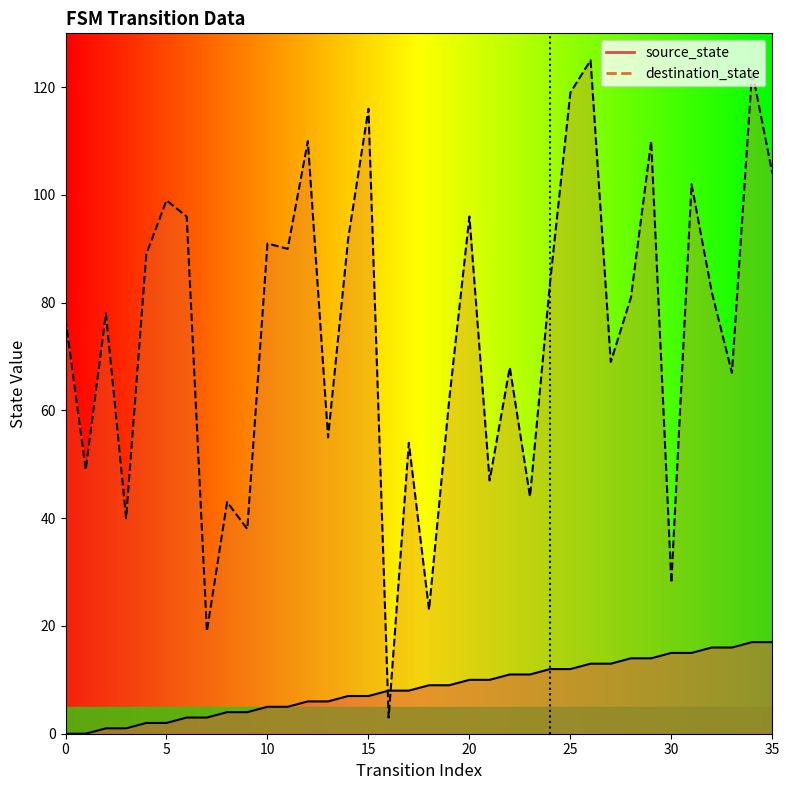

How many data points in destination_state are less than 81?

18